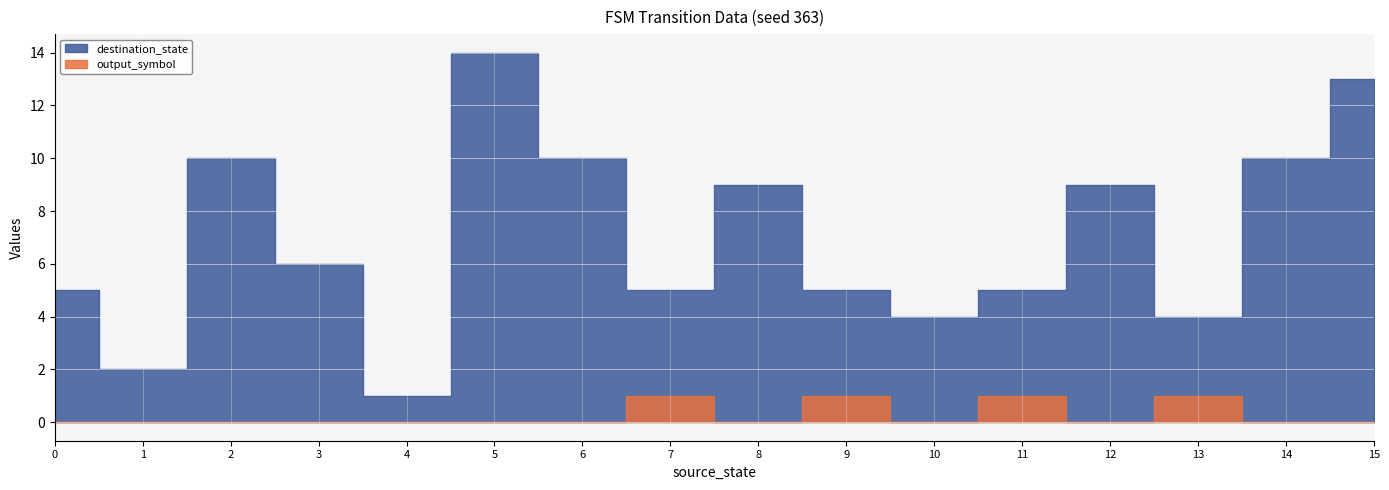

What is the difference between the maximum and second lowest values in the destination_state series?

12